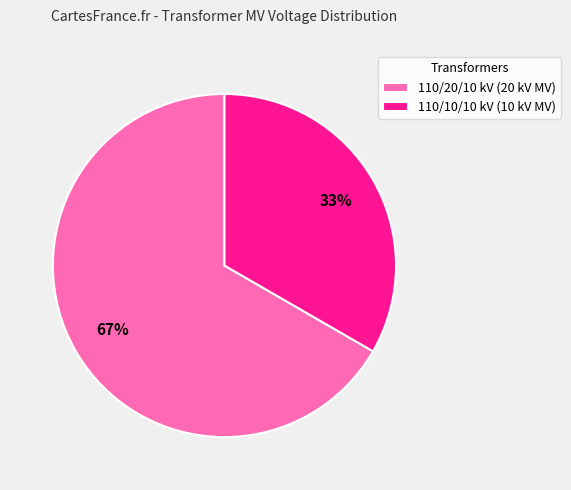

True or false: 110/20/10 kV (20 kV MV) accounts for 82% of the total.

False